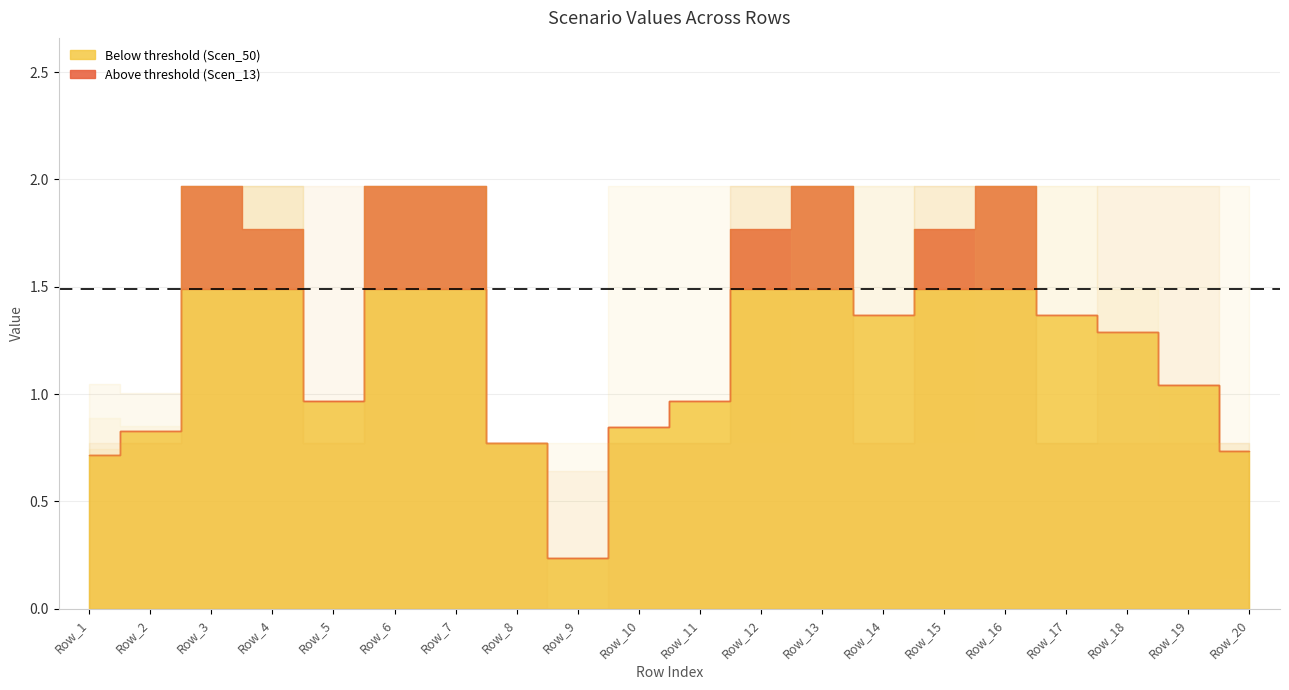

Is it true that Scen_27 equals 0.8 at Row_17?

True